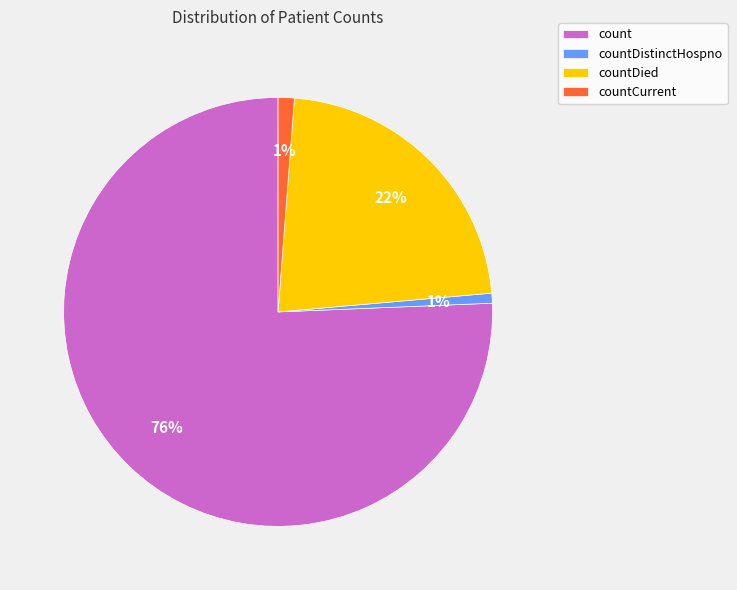

True or false: count accounts for 76% of the total.

True